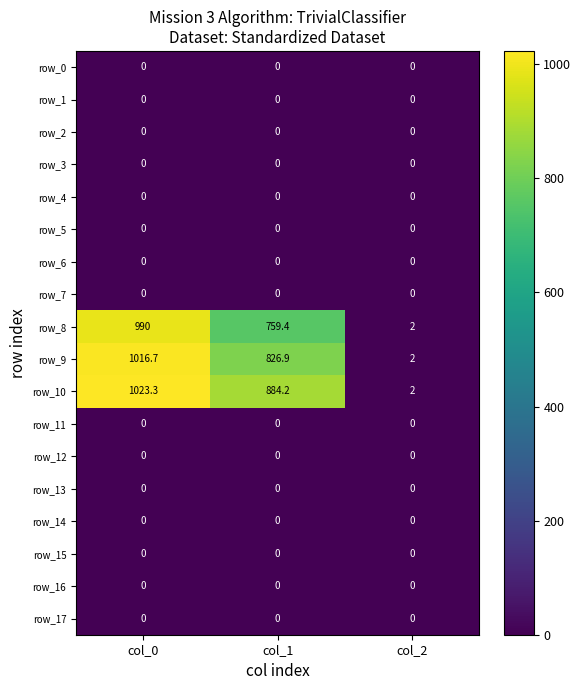

Reading left to right, what are all the values shown in this chart?

row_0: 0.0	0.0	0.0
row_1: 0.0	0.0	0.0
row_2: 0.0	0.0	0.0
row_3: 0.0	0.0	0.0
row_4: 0.0	0.0	0.0
row_5: 0.0	0.0	0.0
row_6: 0.0	0.0	0.0
row_7: 0.0	0.0	0.0
row_8: 990.0	759.4	2.0
row_9: 1016.7	826.9	2.0
row_10: 1023.3	884.2	2.0
row_11: 0.0	0.0	0.0
row_12: 0.0	0.0	0.0
row_13: 0.0	0.0	0.0
row_14: 0.0	0.0	0.0
row_15: 0.0	0.0	0.0
row_16: 0.0	0.0	0.0
row_17: 0.0	0.0	0.0